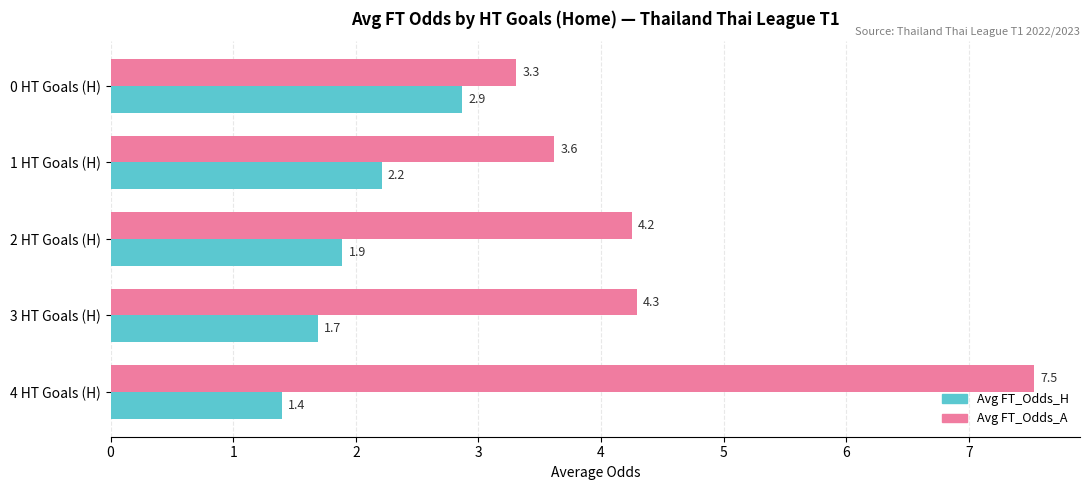

What is the maximum value for Avg FT_Odds_A?

7.5